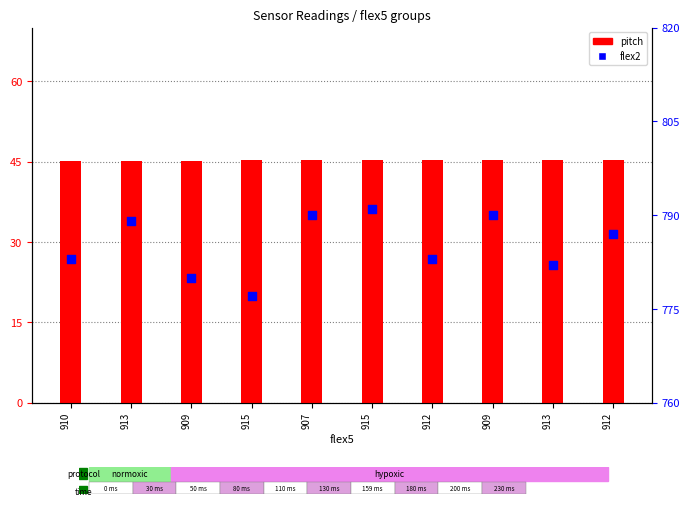

Which series contains the highest Y value?

flex2